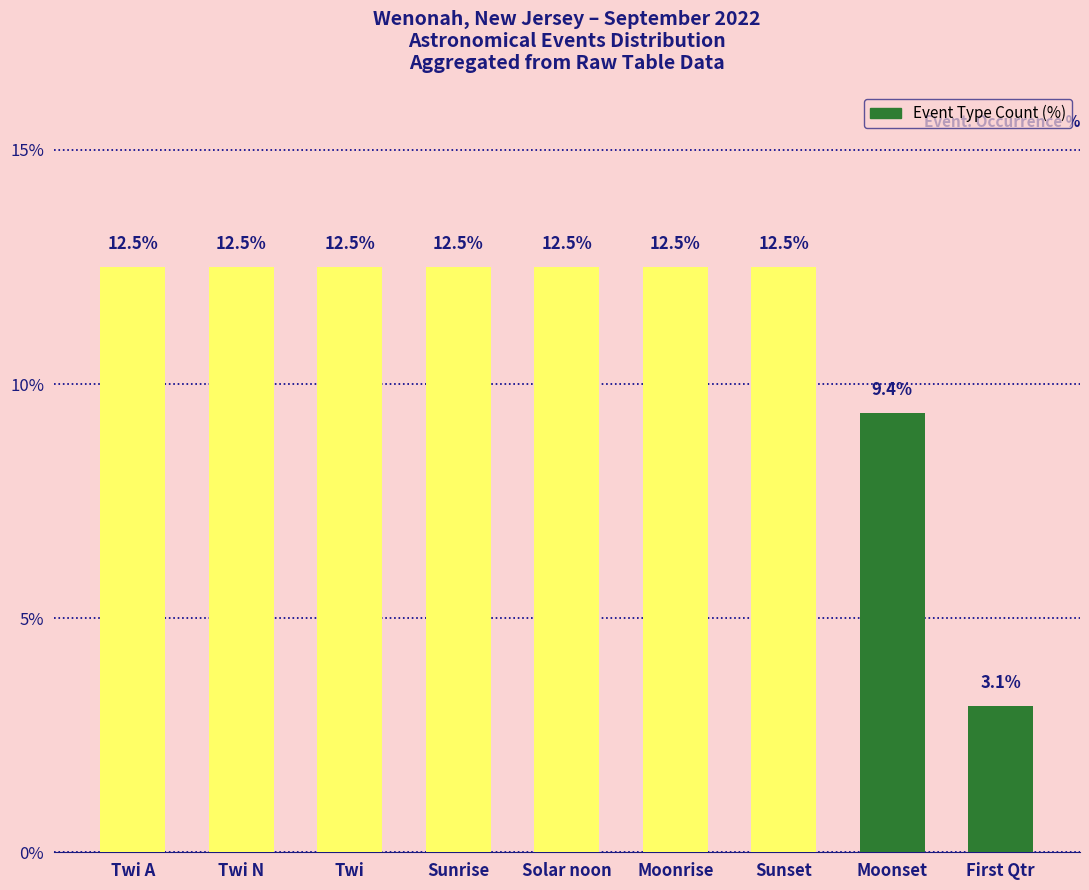

What is the ratio of the value at Moonset to the value at First Qtr?

3.0